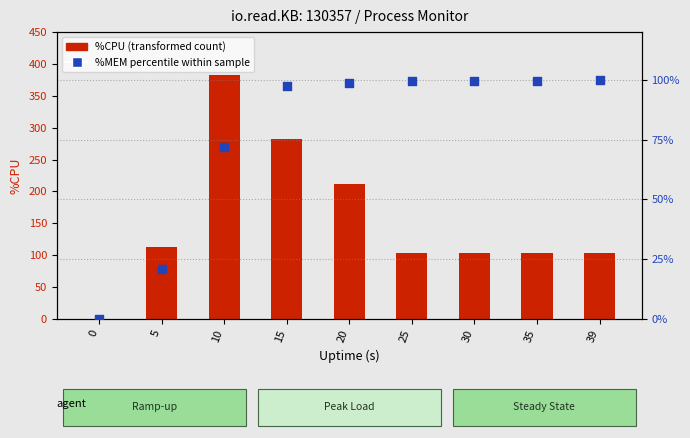

At which category is the sum across all series the highest?

10